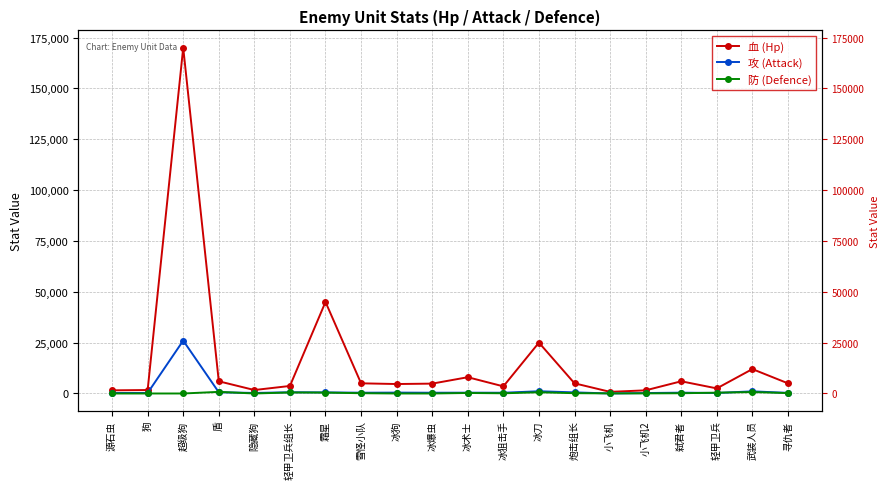

Where is 血 (Hp) nearest to the value 85400?

霜星